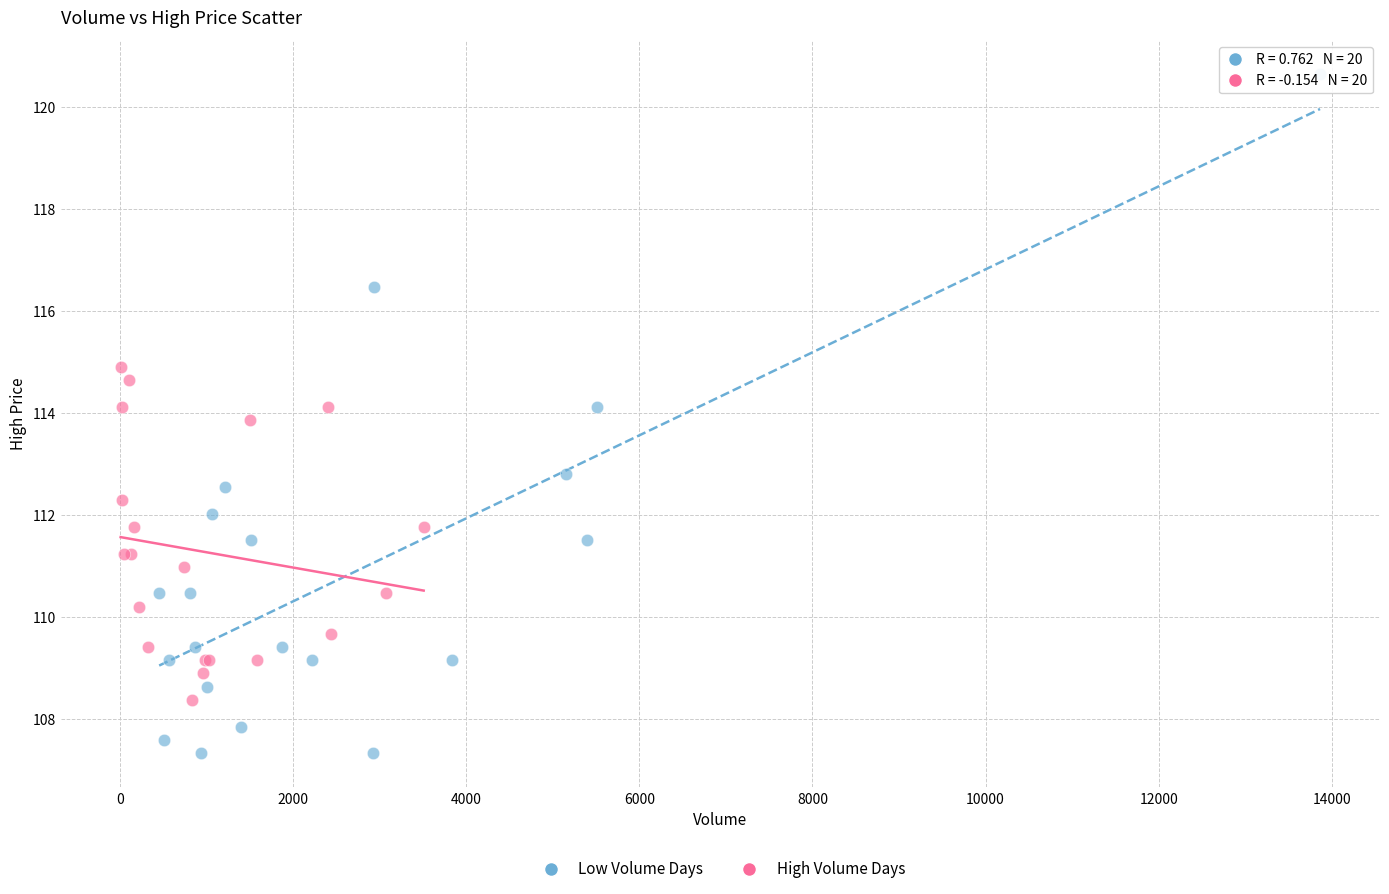

Which series reaches the minimum Y coordinate?

Low Volume Days